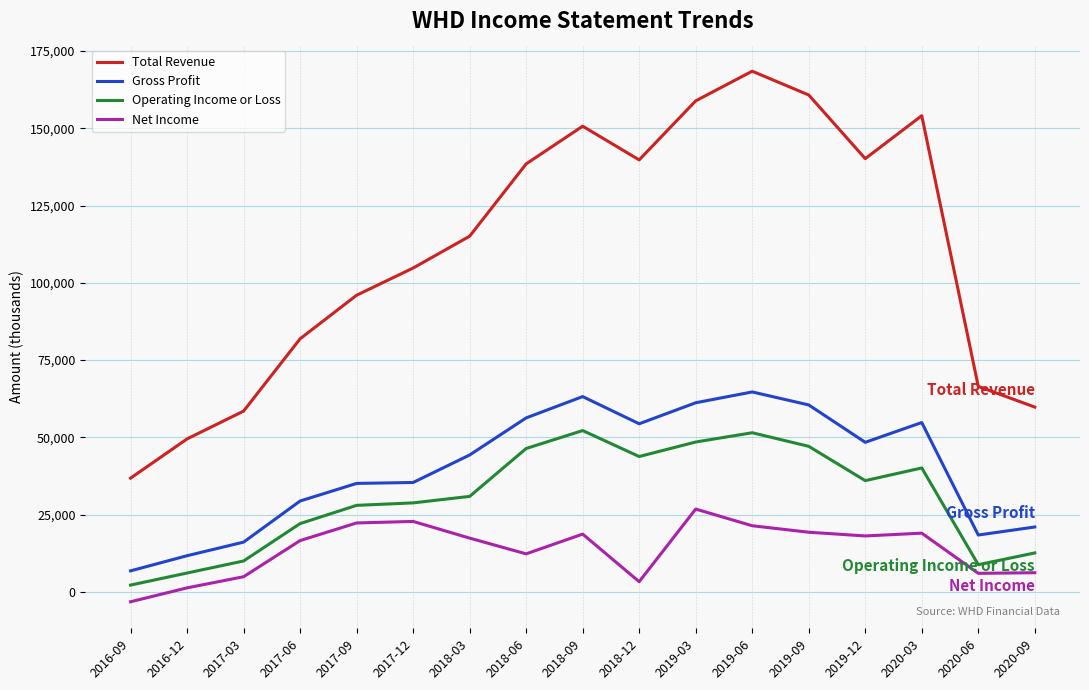

How many categories are shown in the chart?

17